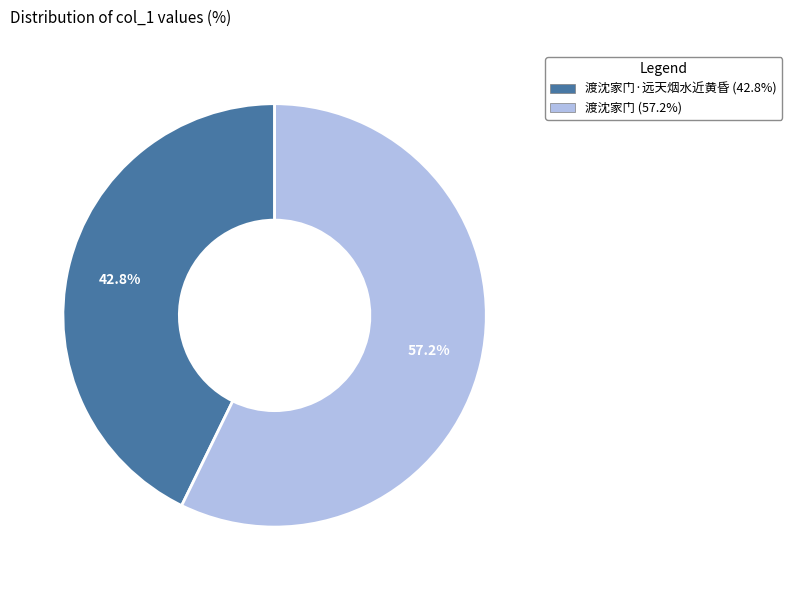

Does any single category account for the majority?

Yes